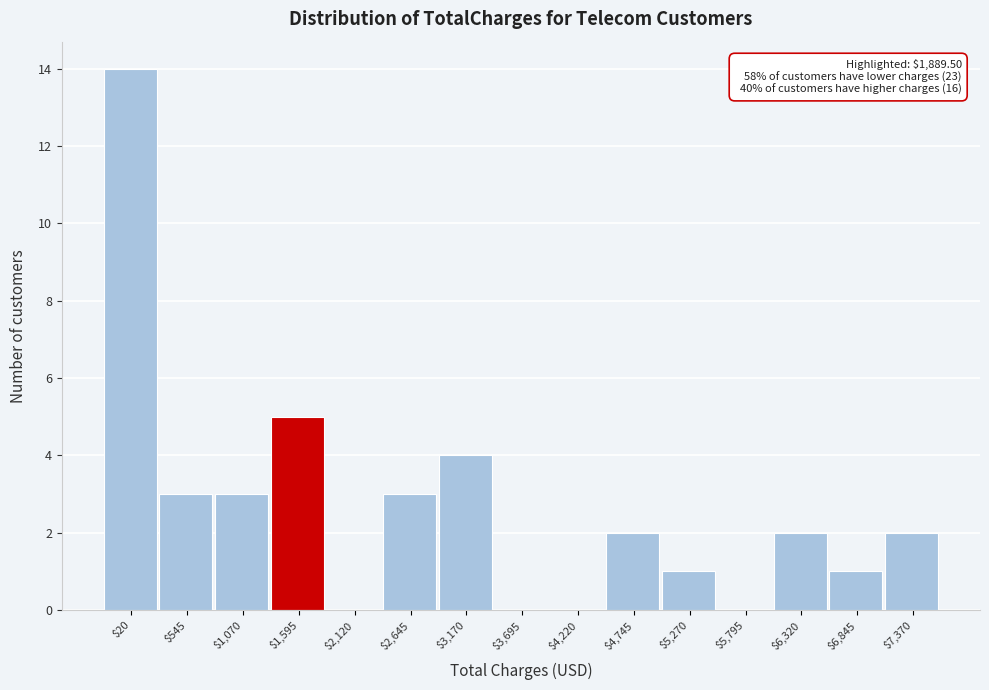

The chart shows a value of 1 at $2,645. True or false?

False